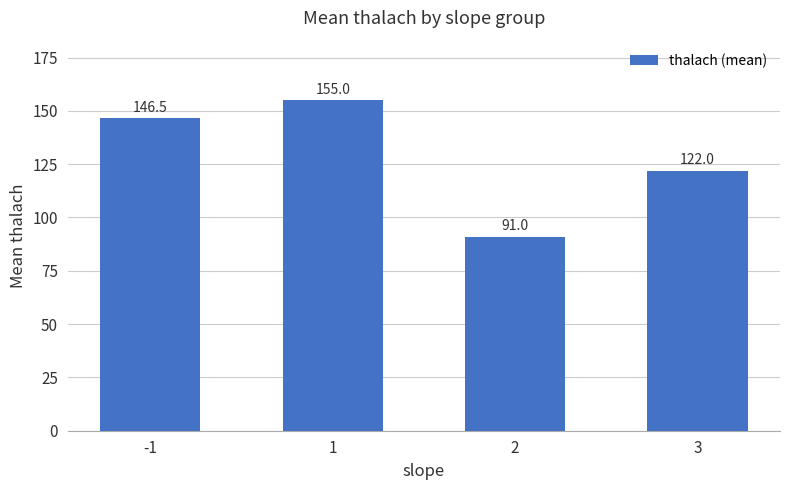

List the labels in order of value, smallest first.

2, 3, -1, 1